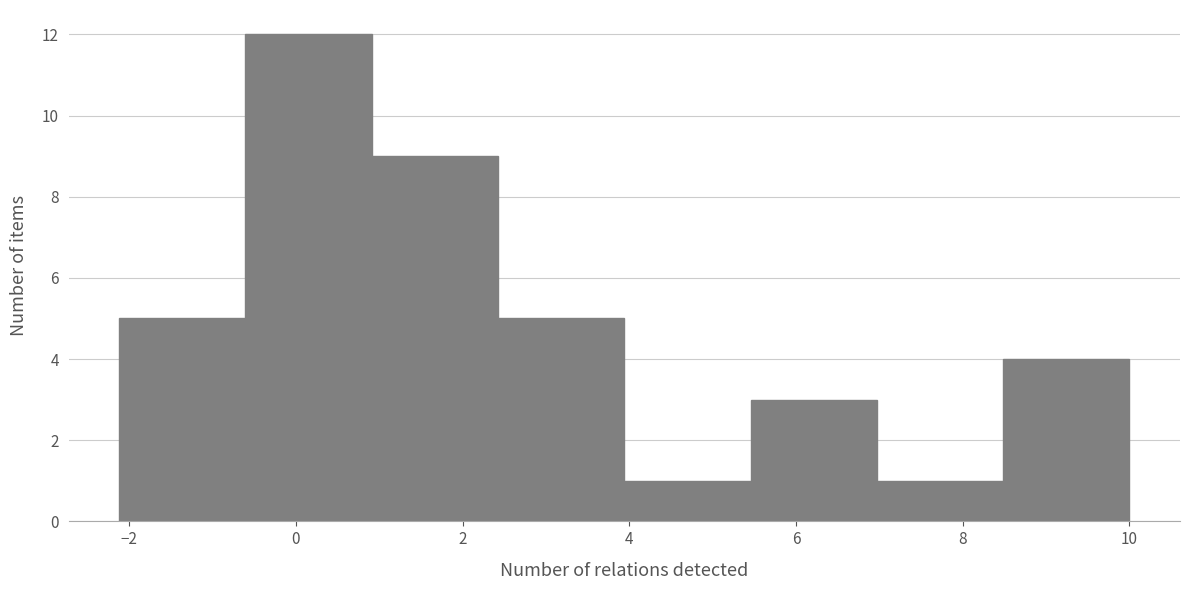

Reading left to right, list every bar in this chart as the range it spans on the x-axis followed by its height. Neither the bar edges nor the heights are printed on the chart, so give them approximately, as read against the axes.

-2.2 to -0.6: 5
-0.6 to 1.0: 12
1.0 to 2.4: 9
2.4 to 4.0: 5
4.0 to 5.4: 1
5.4 to 7.0: 3
7.0 to 8.4: 1
8.4 to 10.0: 4